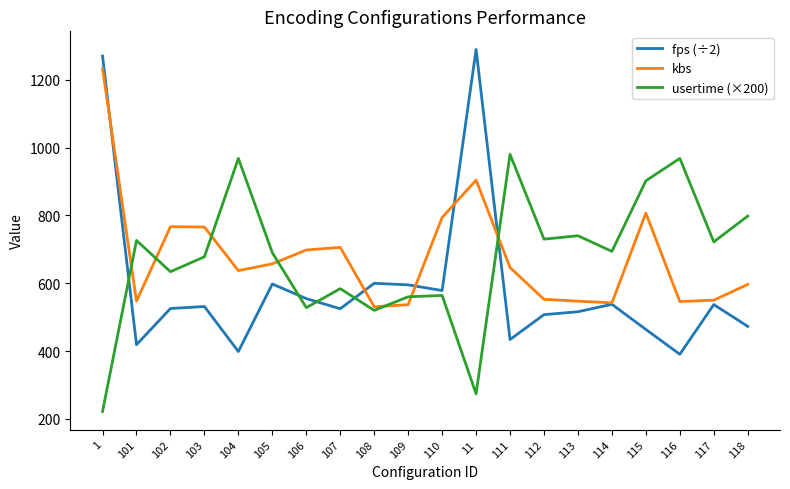

After their last crossing, which series has the higher values: usertime (×200) or fps (÷2)?

usertime (×200)